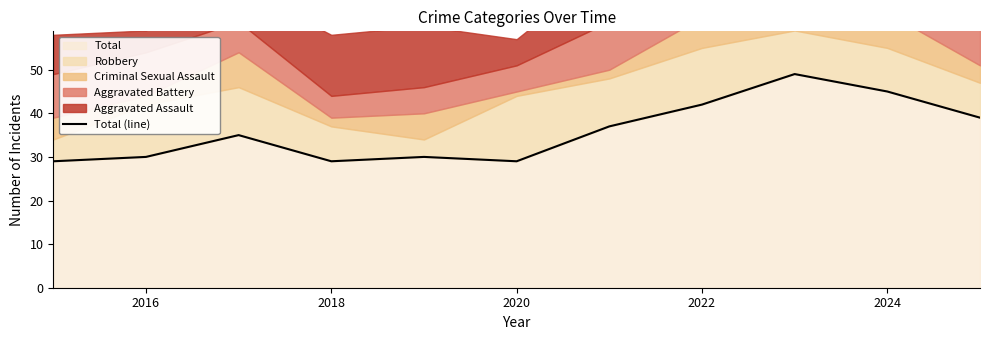

The value of Total at 2018 is 29. True or false?

True